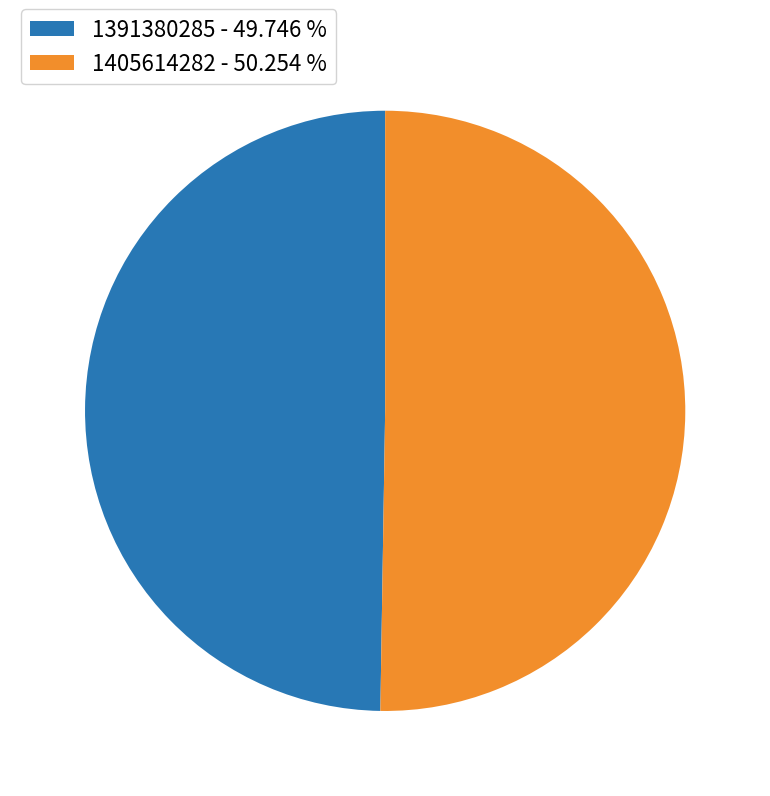

What is the majority slice?

1405614282